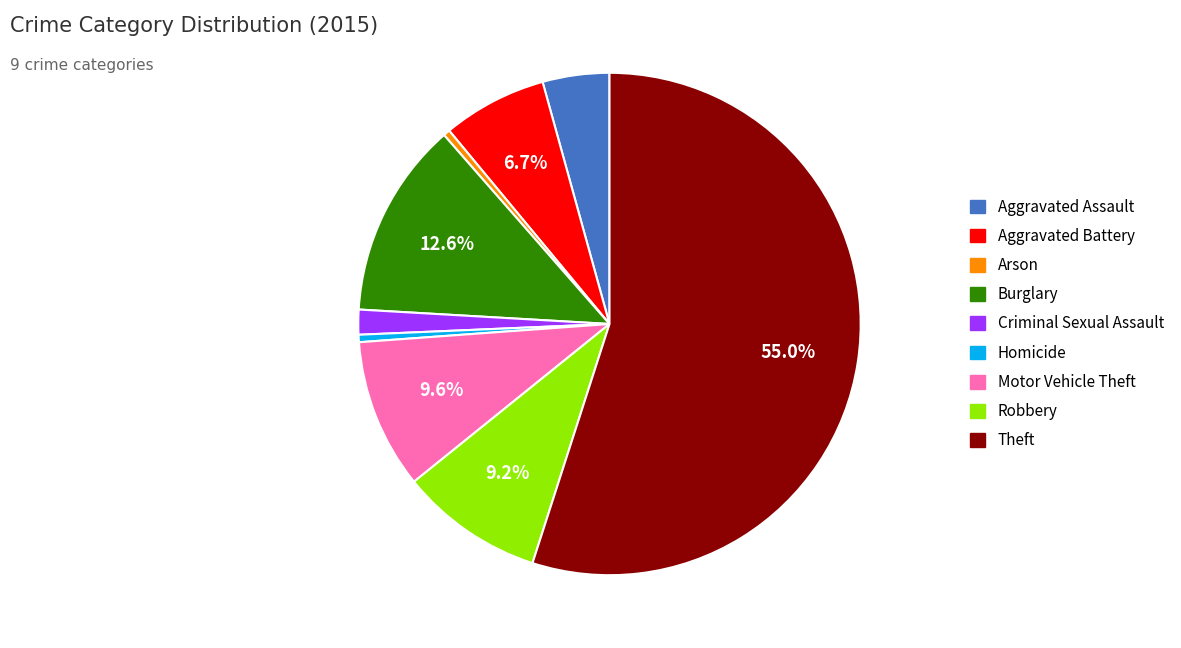

Combined, do Burglary and Aggravated Battery account for over 50%?

No